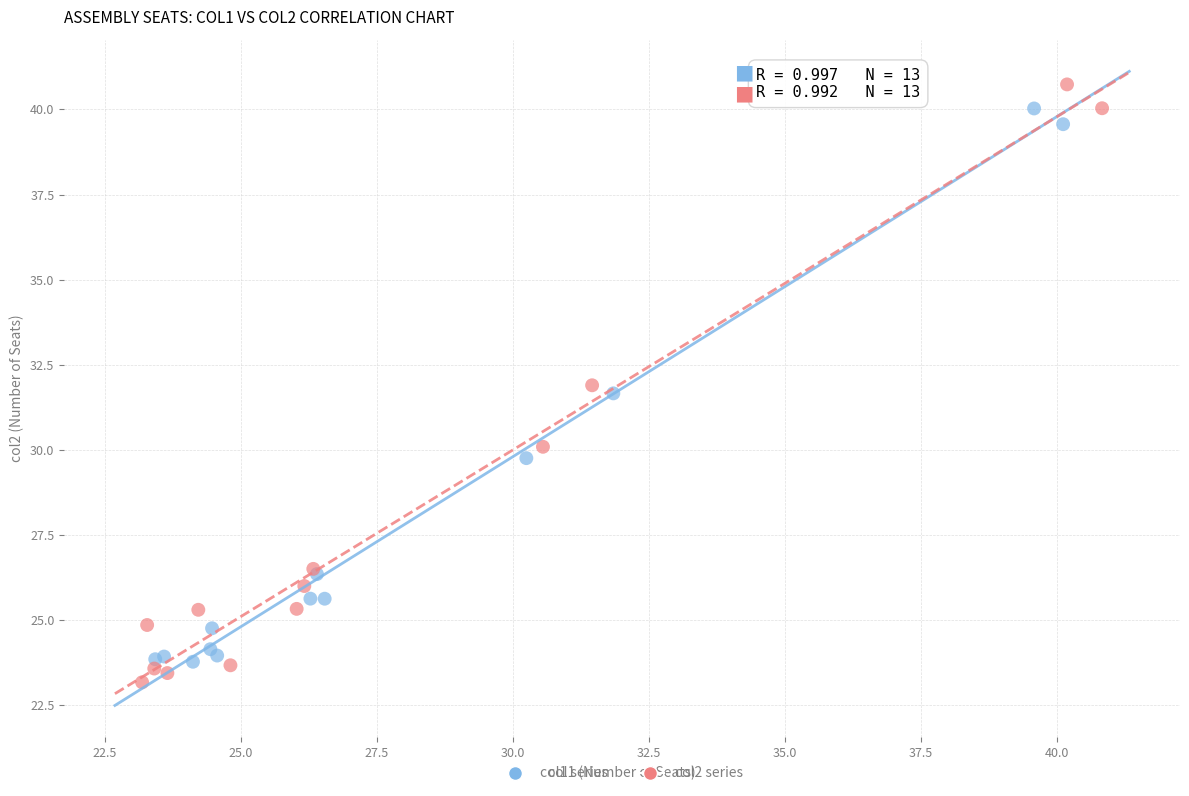

Which series has the largest Y range (max minus min)?

col2 series